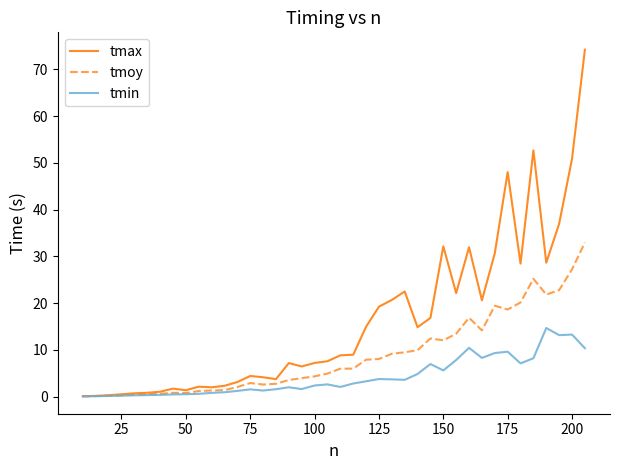

What is the average value of the tmax series?

16.1